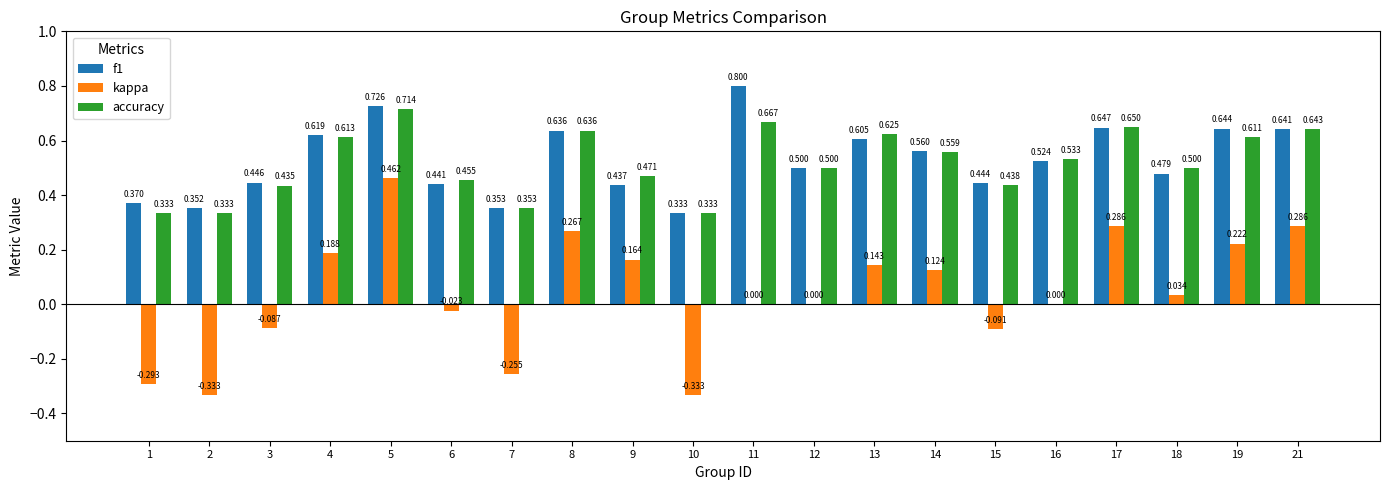

Which series changed the most between 5 and 10?

kappa